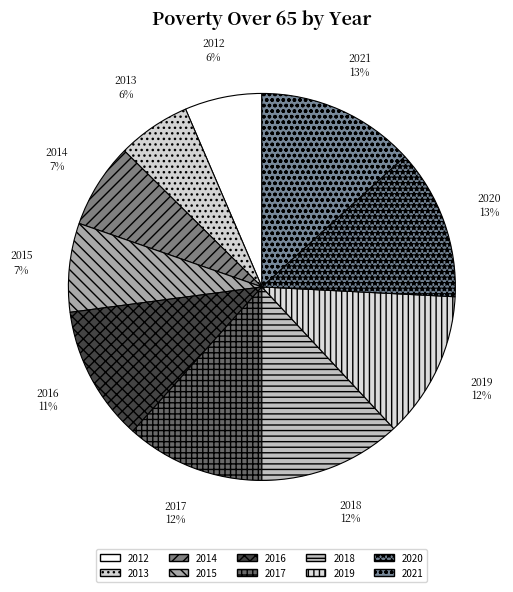

Is there any slice that represents more than half of the pie?

No